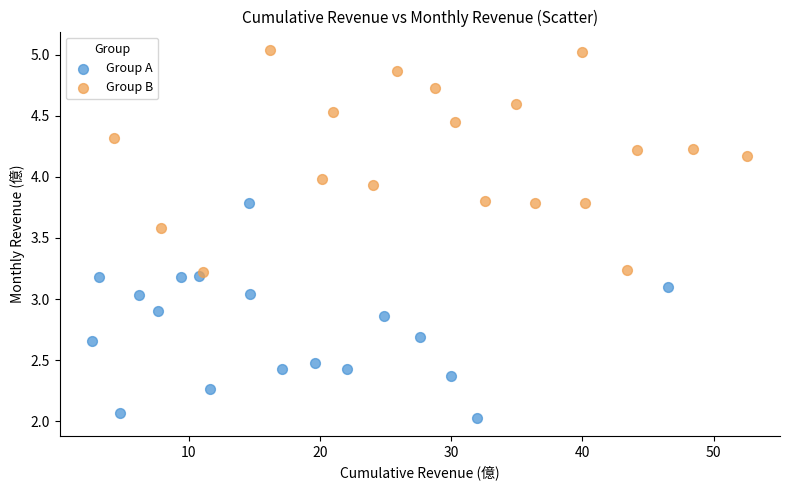

Which series contains the lowest Y value?

Group A